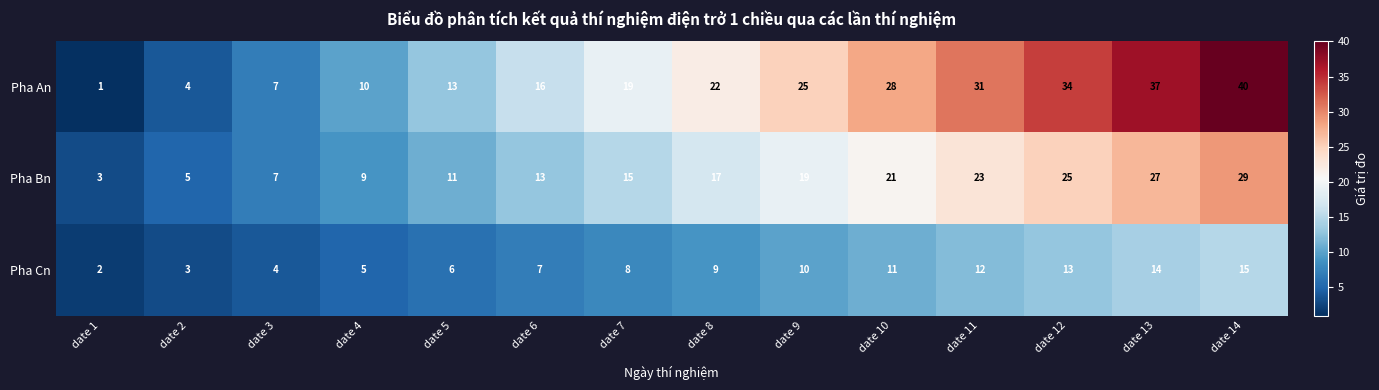

At which label is Pha An closest to 20?

date 7